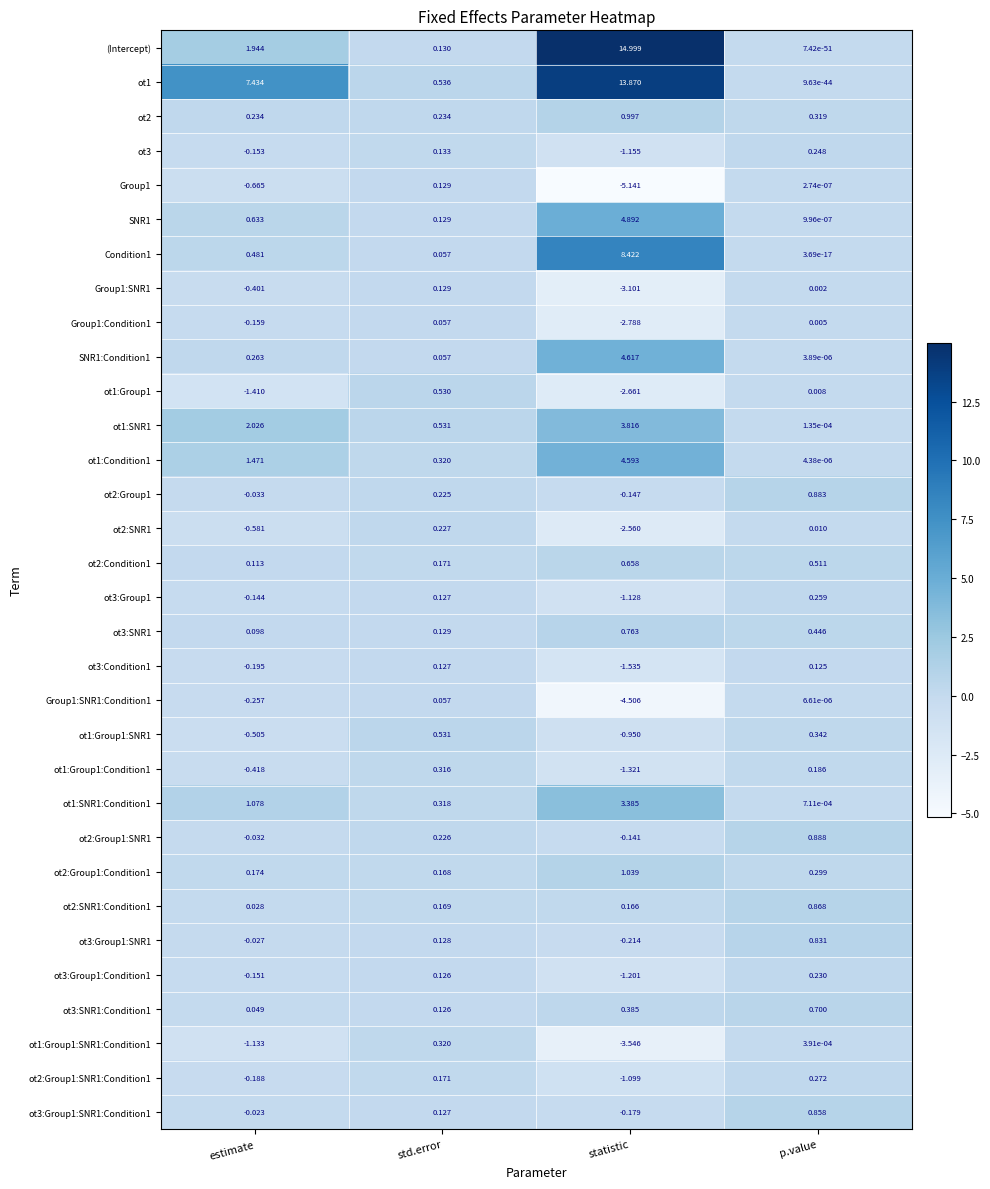

List the labels in order of ot1:Group1:SNR1 value, largest first.

std.error, p.value, estimate, statistic